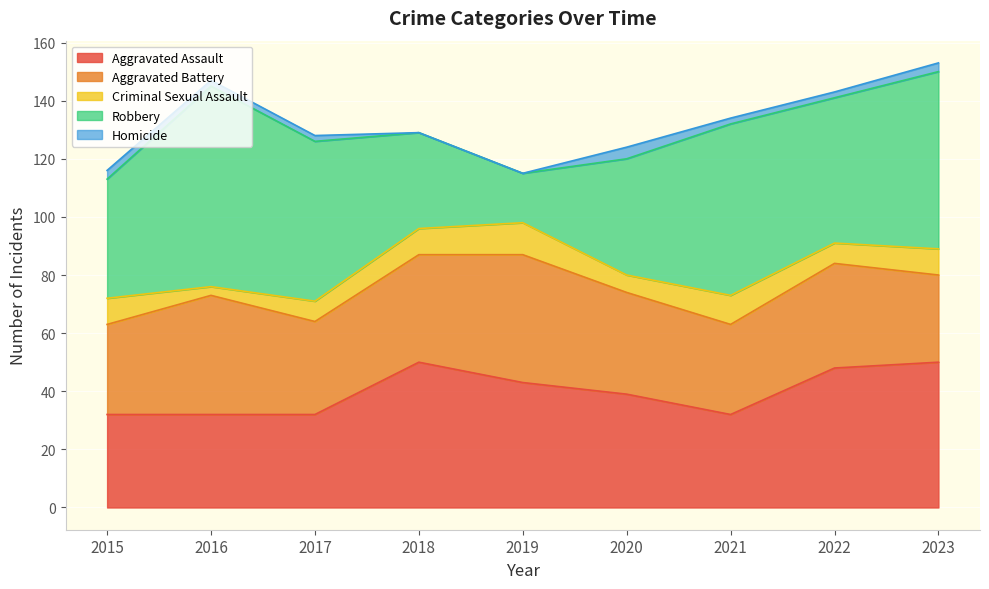

True or false: Aggravated Battery has a value of 20 at 2017.

False